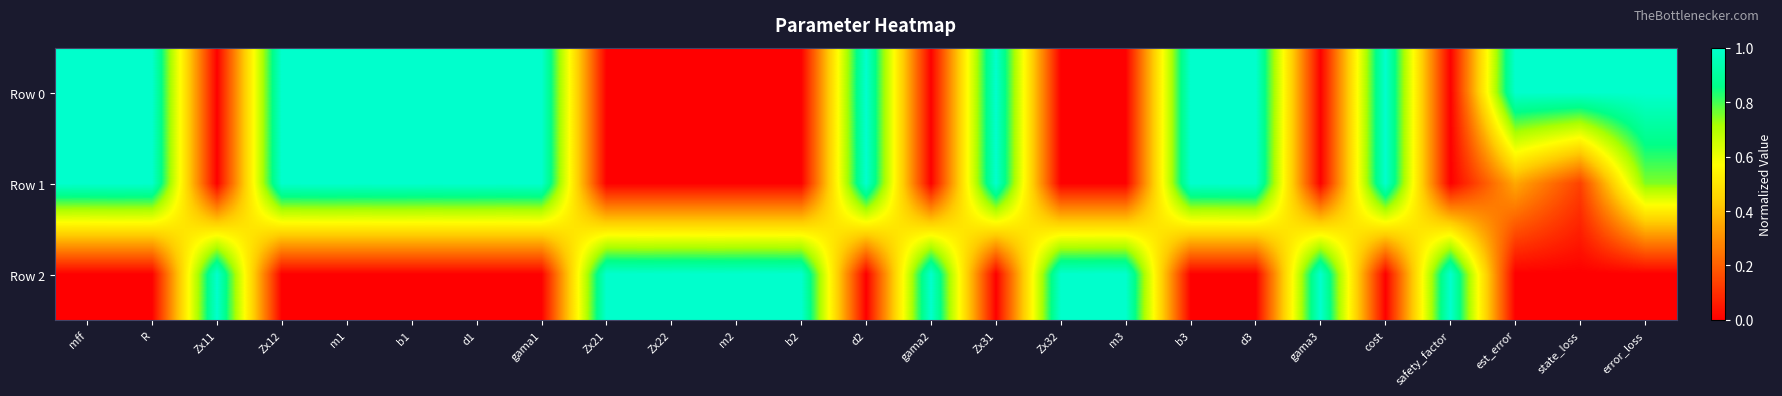

List the series in order of their overall mean, lowest first.

Row 2, Row 1, Row 0